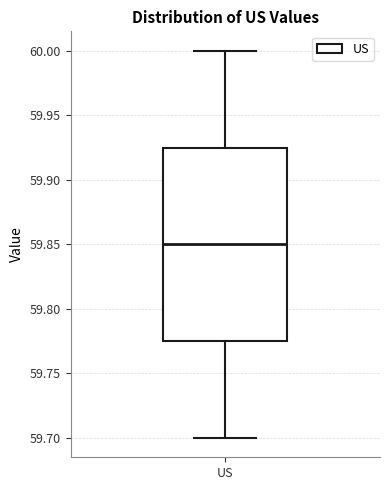

Transcribe this box plot: give where the median line is, the range the box spans, and where the two whiskers end, as read against the y-axis. The values are not printed on the chart, so give them approximately, as read against the axis.

median 59.850, box 59.775 to 59.925, whiskers 59.700 to 60.000